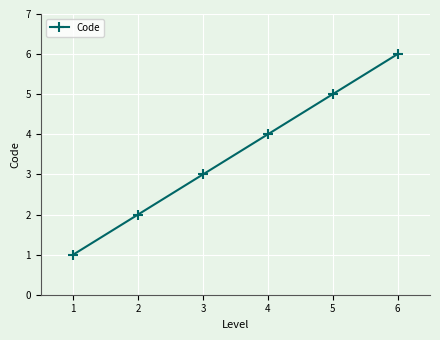

What is the difference between the second highest and second lowest values?

3